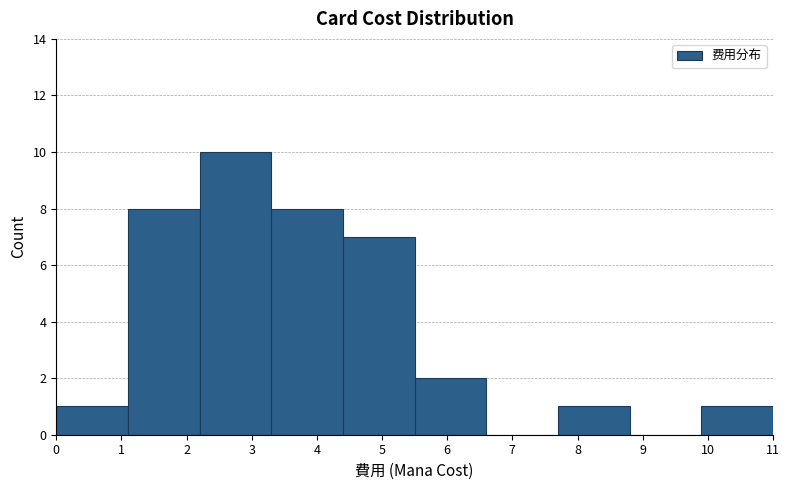

Reading left to right, transcribe this chart: for each bar, give the range it covers on the x-axis and its height. The values are not printed on the chart, so give them approximately, as read against the axis.

0.0 to 1.1: 1
1.1 to 2.2: 8
2.2 to 3.3: 10
3.3 to 4.4: 8
4.4 to 5.5: 7
5.5 to 6.6: 2
6.6 to 7.7: 0
7.7 to 8.8: 1
8.8 to 9.9: 0
9.9 to 11.0: 1